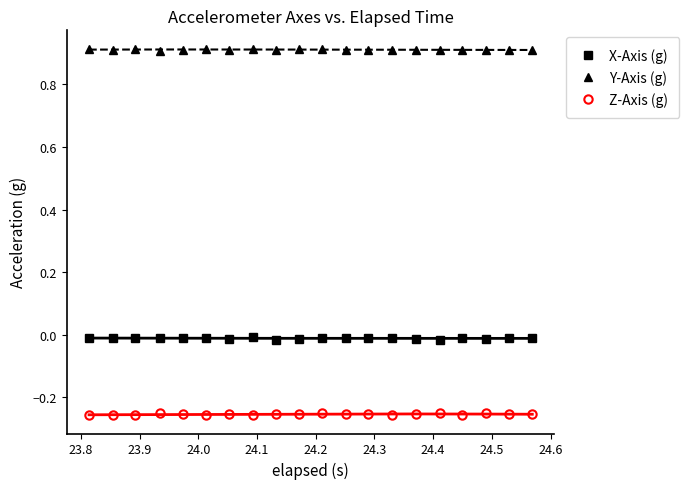

True or false: Y-Axis (g) has more than 2 points higher than both neighbors.

True